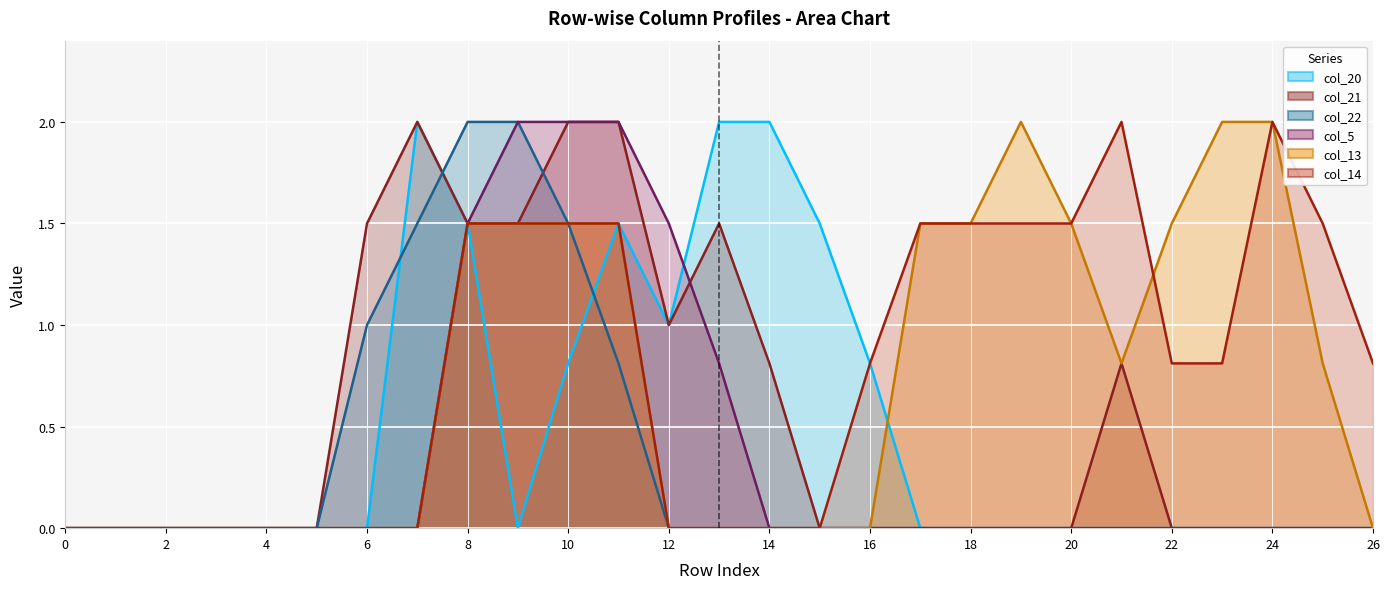

What is the total value across all series at 13?

4.3